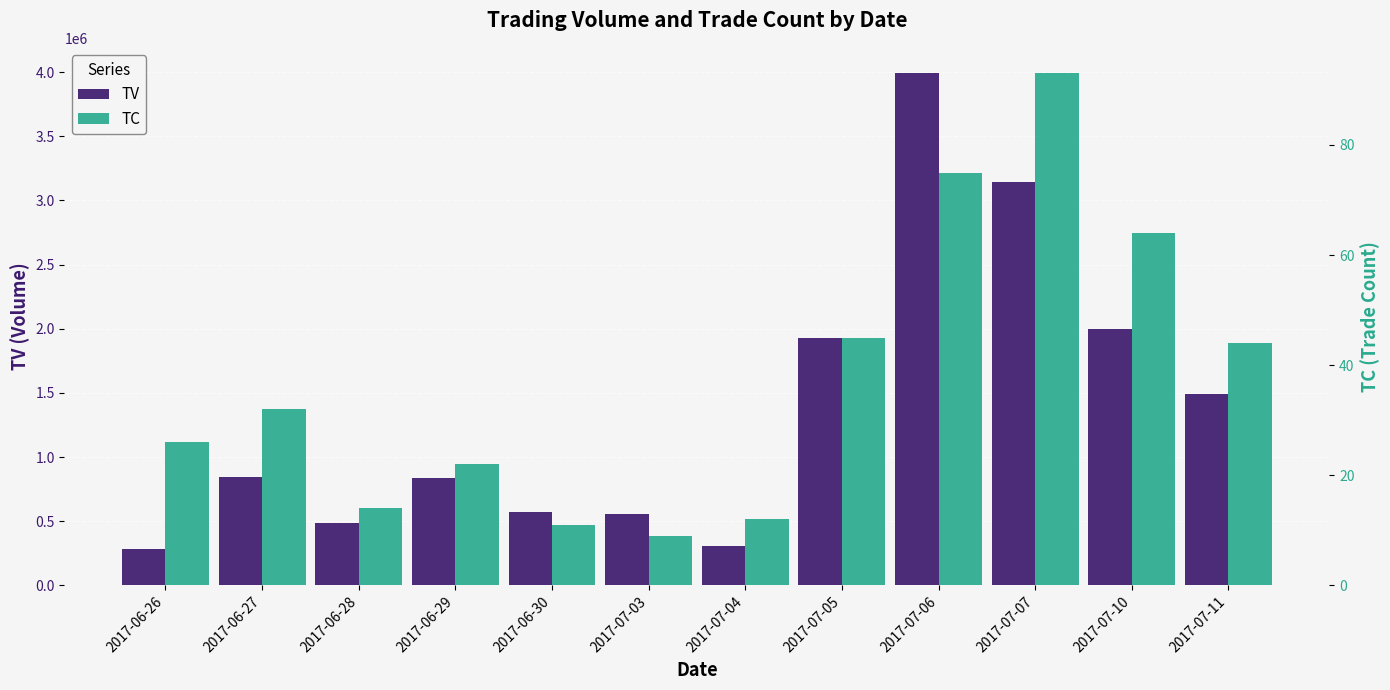

What is the average value of the TV series?

1370250